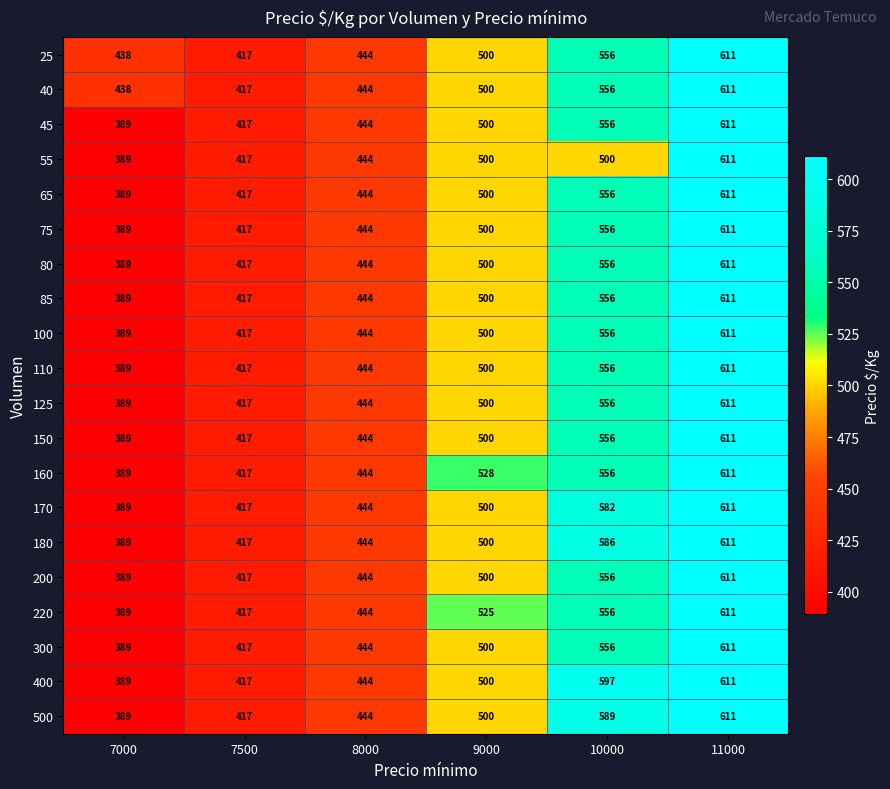

What is the difference between the maximum and minimum values in the 170 series?

222